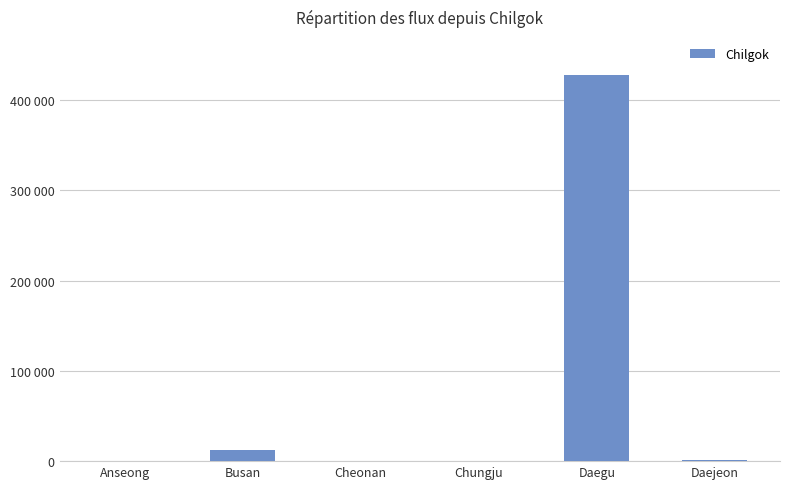

How many data points are less than 1231?

3